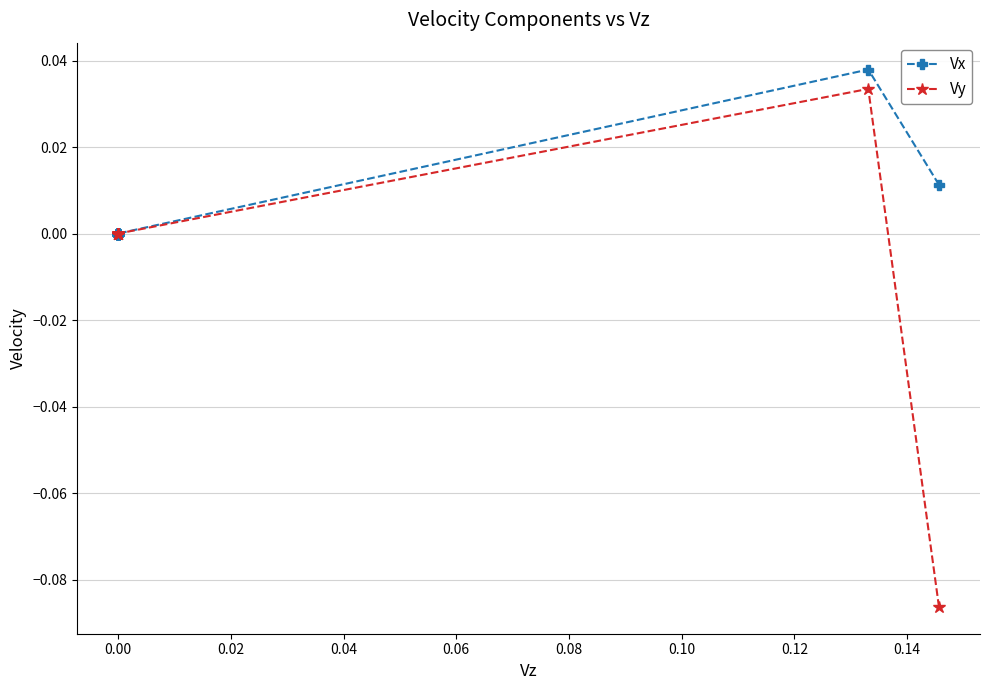

List the series in order of their overall mean, highest first.

Vx, Vy